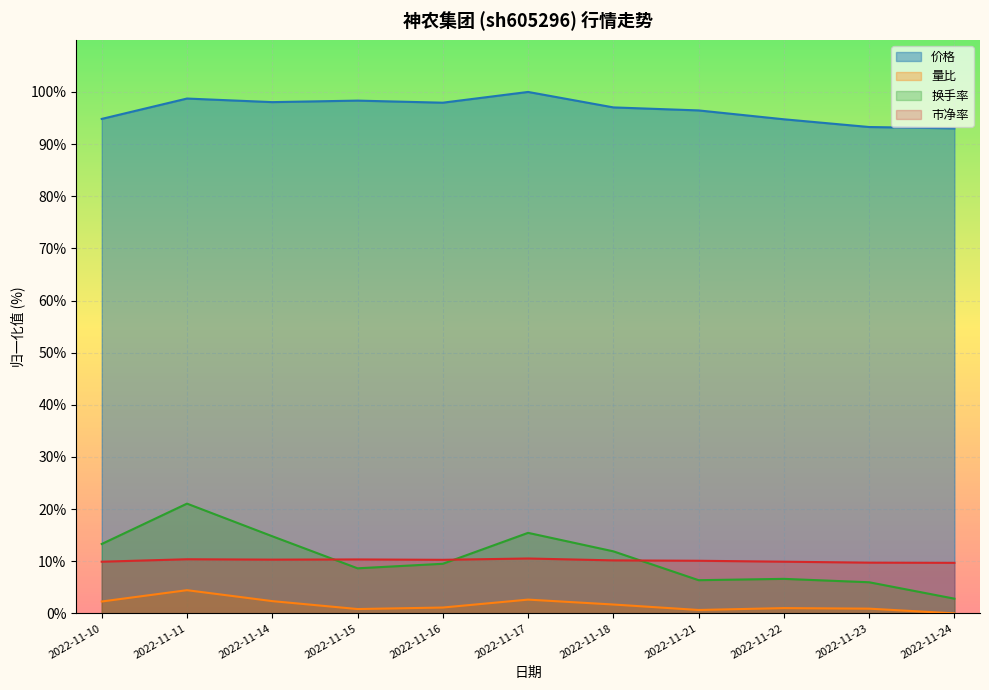

At which label does 市净率 first exceed 10?

2022-11-11